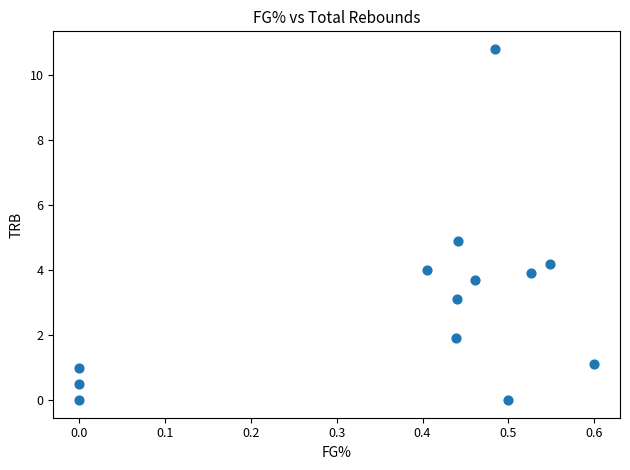

What is the range of X values (max minus min)?

0.6